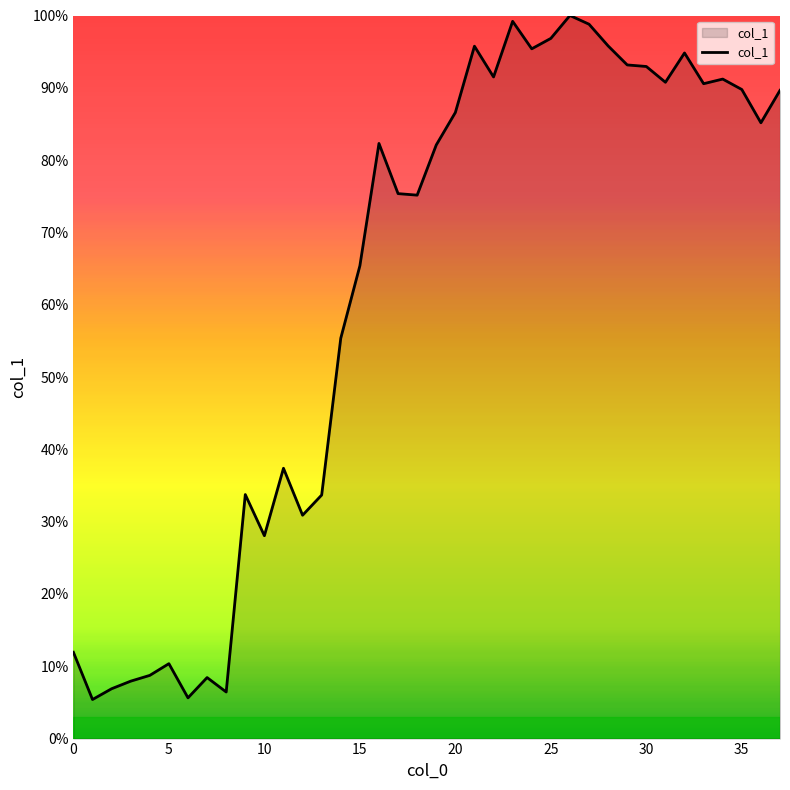

What is the smallest value displayed?

5.4